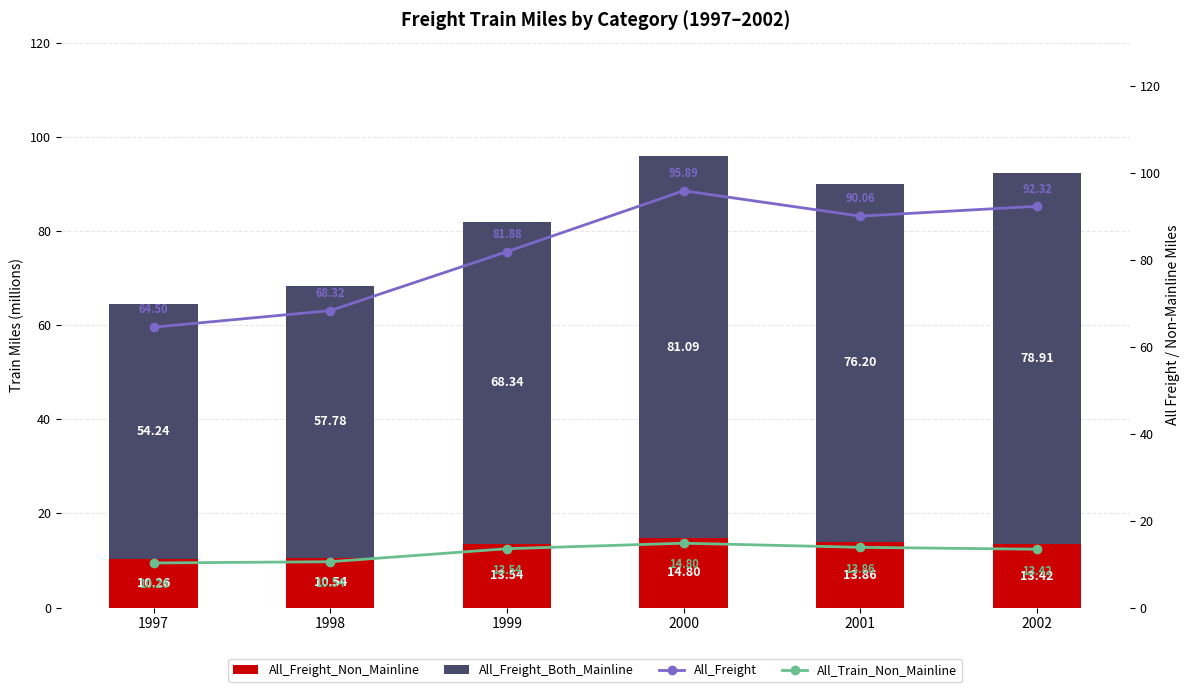

Reading right to left, list all the values displayed in this chart.

All_Freight_Non_Mainline: 13.4	13.9	14.8	13.5	10.5	10.3
All_Freight_Both_Mainline: 78.9	76.2	81.1	68.3	57.8	54.2
All_Freight: 92.3	90.1	95.9	81.9	68.3	64.5
All_Train_Non_Mainline: 13.4	13.9	14.8	13.5	10.5	10.3